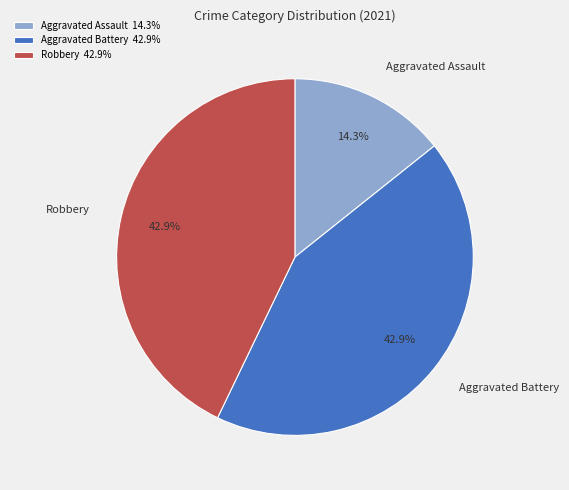

Is there any slice that represents more than half of the pie?

No